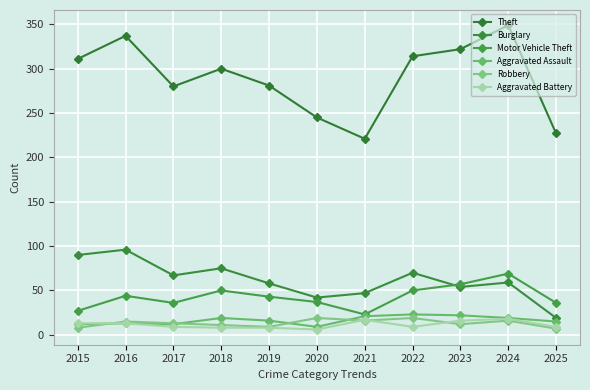

Read the Motor Vehicle Theft value at 2019, to the nearest 5.

45